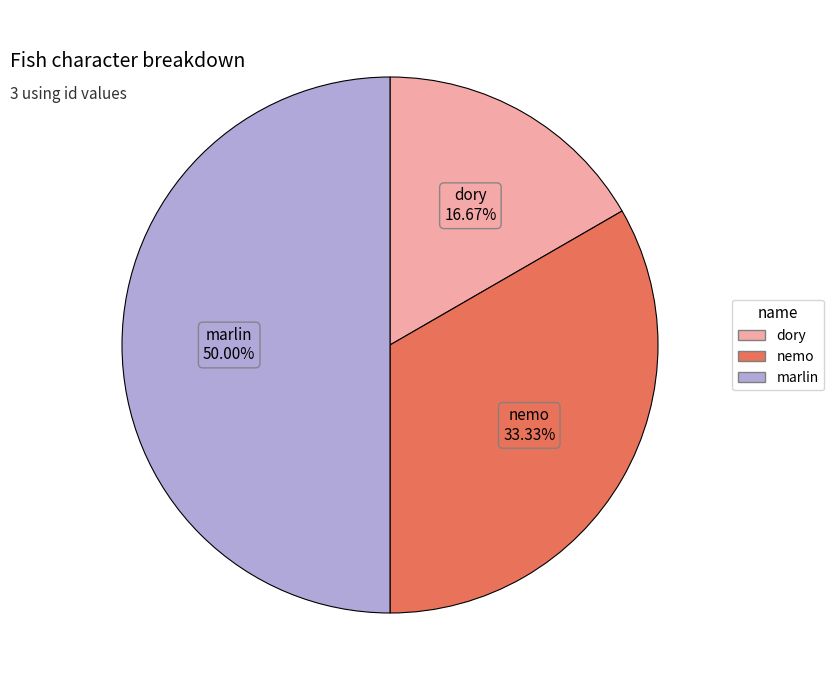

Is it true that dory is 17% of the pie?

True